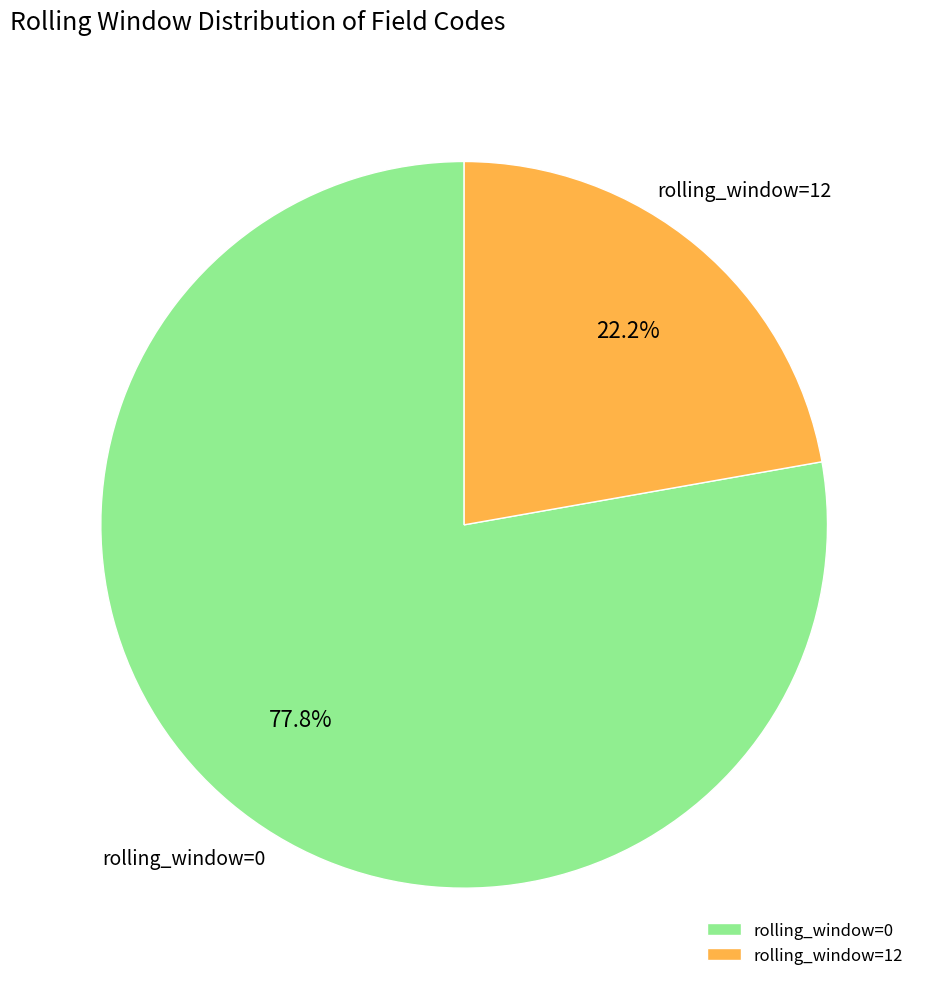

Which category has the smallest portion of the pie?

rolling_window=12